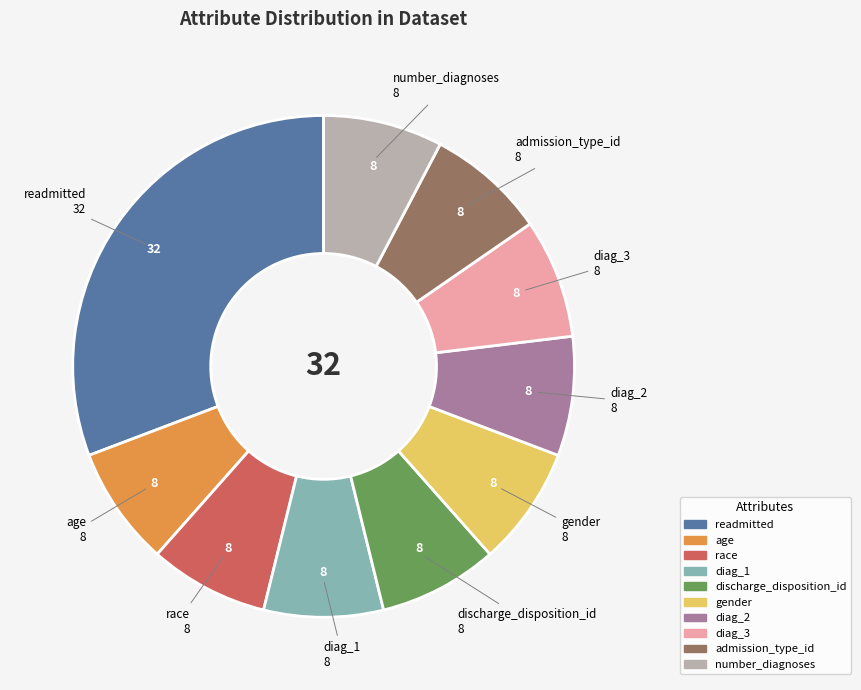

Which category has the biggest portion of the pie?

readmitted